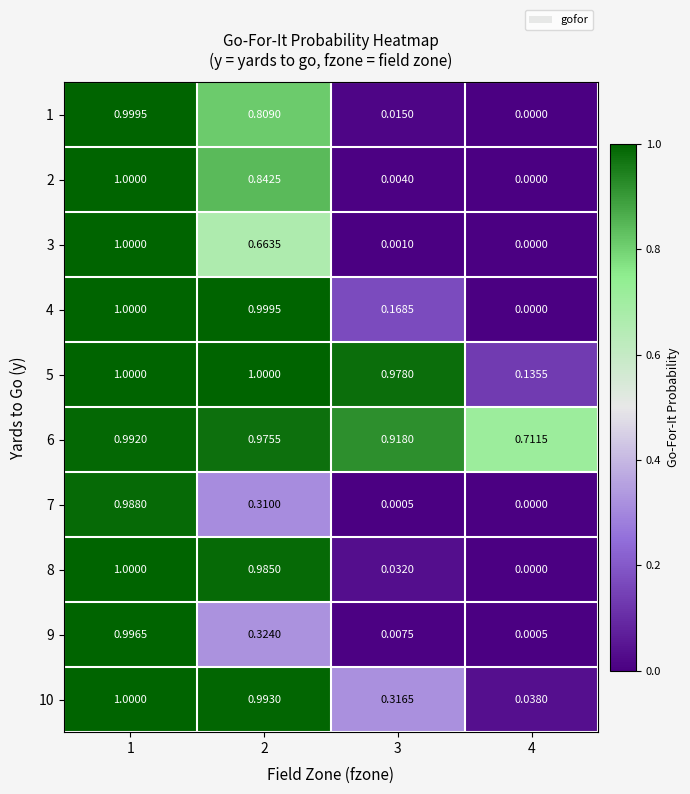

At how many categories does at least one series exceed 0?

4